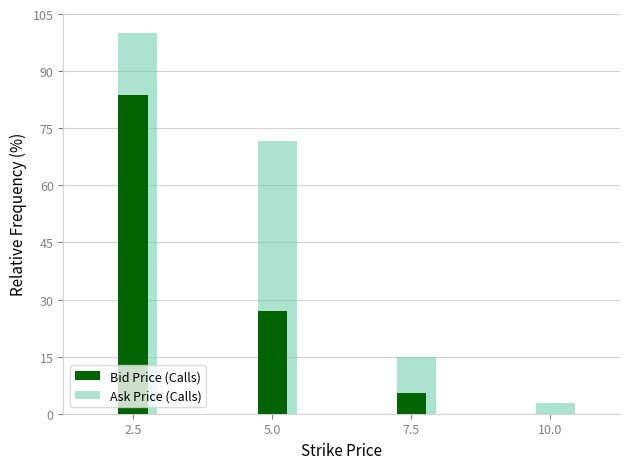

Is the value of Ask Price (Calls) at 7.5 greater than the value of Bid Price (Calls) at 7.5?

Yes